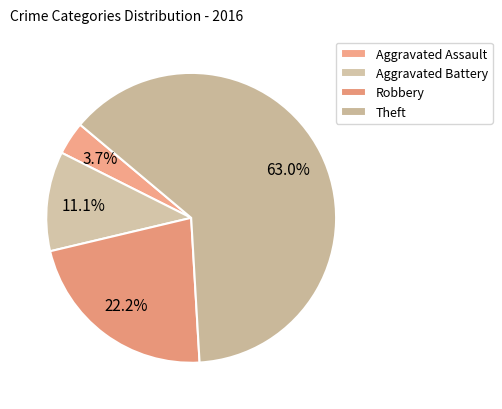

Which slice represents more than half of the pie?

Theft